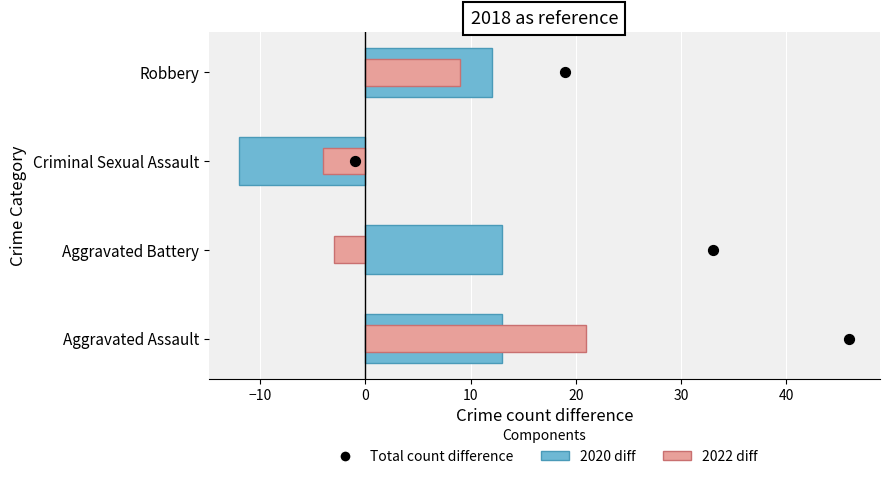

At how many categories does at least one series exceed -10?

4